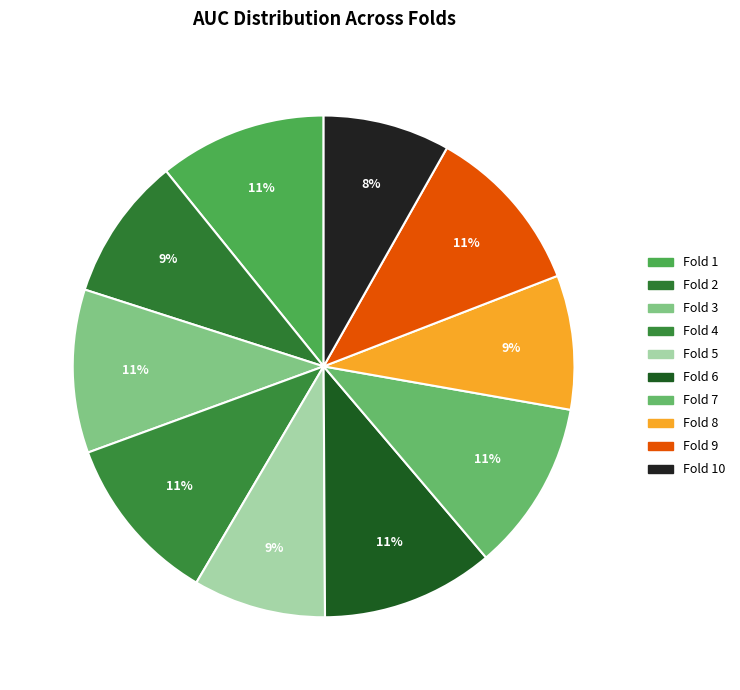

How many slices are in this pie chart?

10